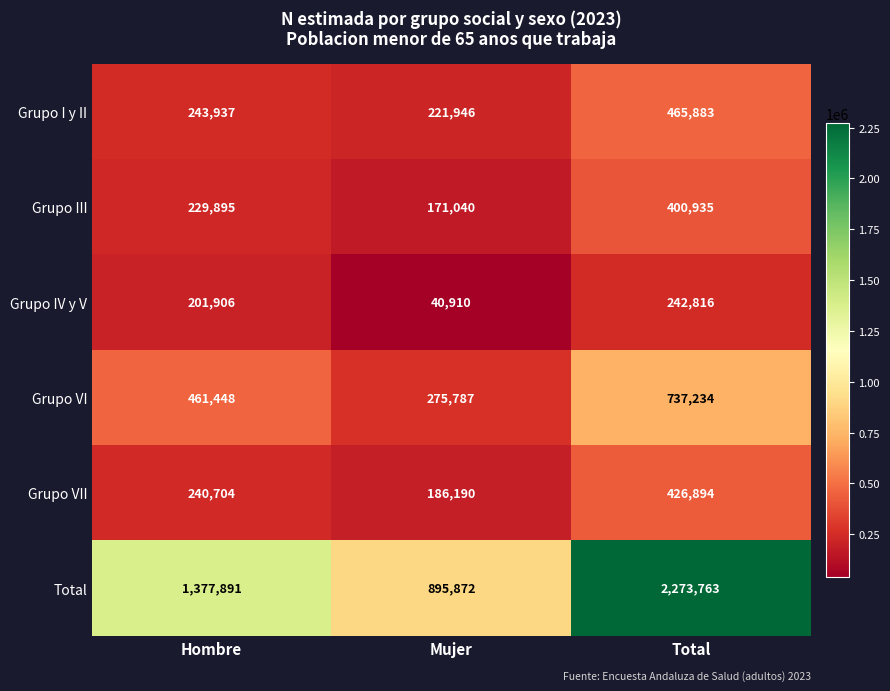

At which category does the chart reach its minimum across all series?

Mujer